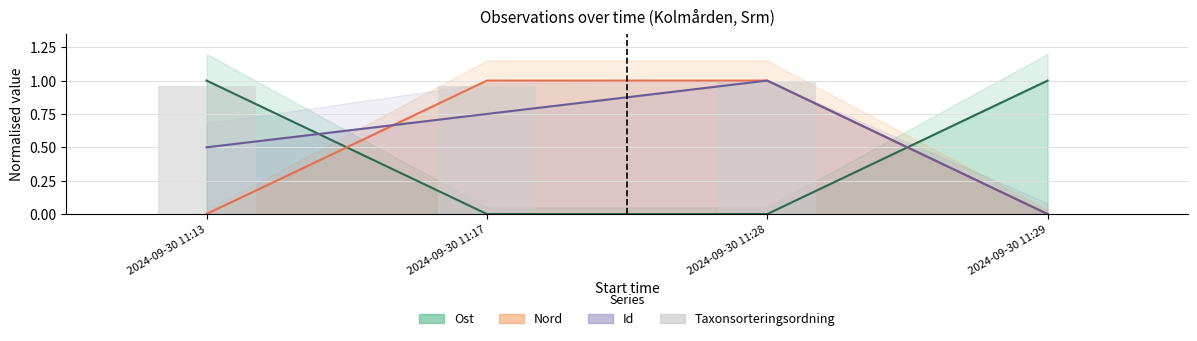

Approximately how many times larger is the value at 2024-09-30 11:17 compared to 2024-09-30 11:28?

1.0